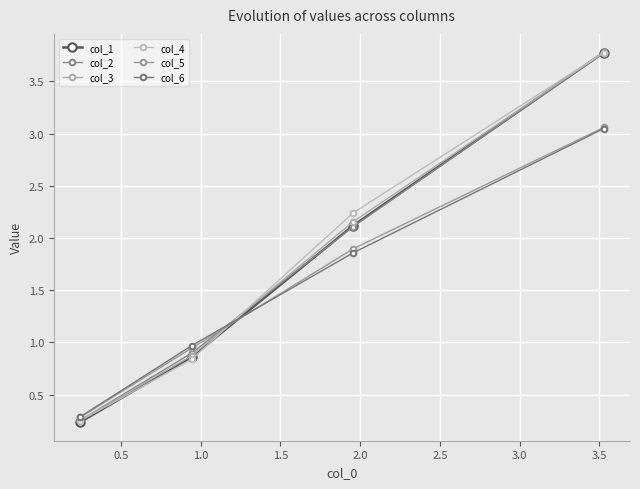

Does the chart display data point markers on the line(s)?

Yes